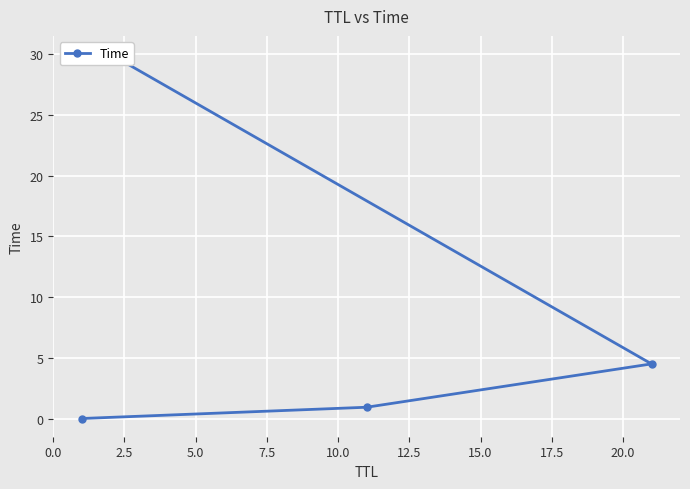

What is the difference between the maximum and minimum values?

30.0